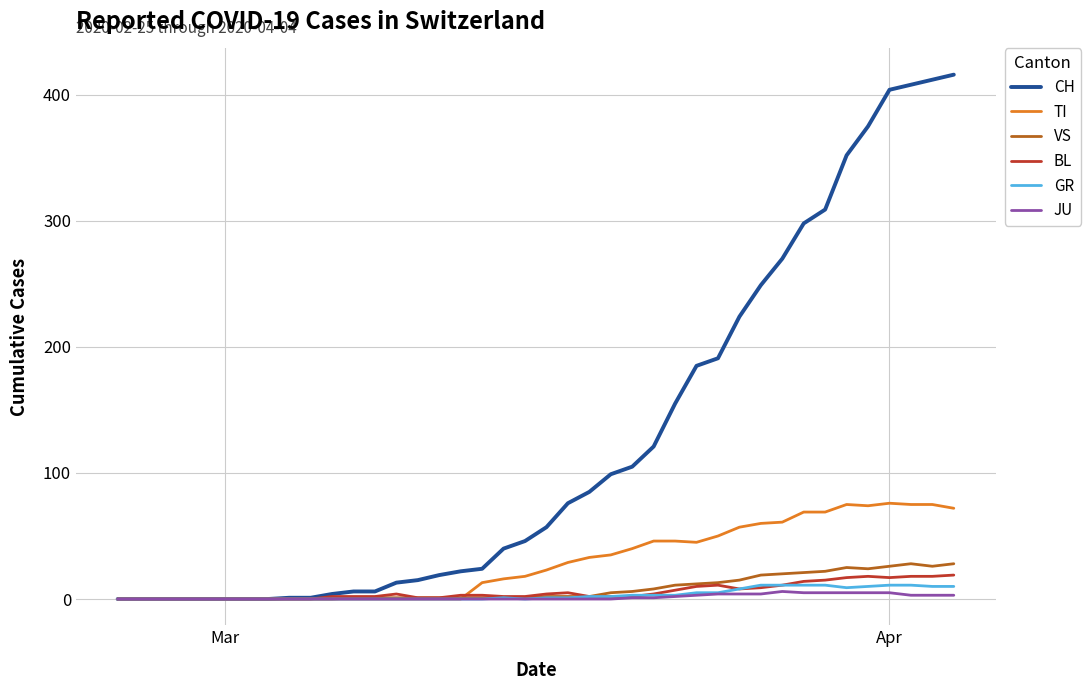

What is the greatest value displayed?

416